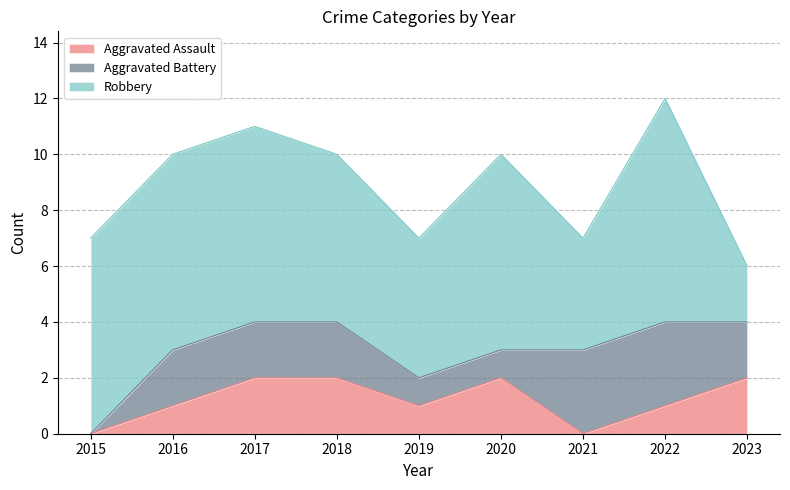

Reading left to right, extract all data points from this chart.

Aggravated Assault: 2015=0	2016=1	2017=2	2018=2	2019=1	2020=2	2021=0	2022=1	2023=2
Aggravated Battery: 2015=0	2016=2	2017=2	2018=2	2019=1	2020=1	2021=3	2022=3	2023=2
Robbery: 2015=7	2016=7	2017=7	2018=6	2019=5	2020=7	2021=4	2022=8	2023=2